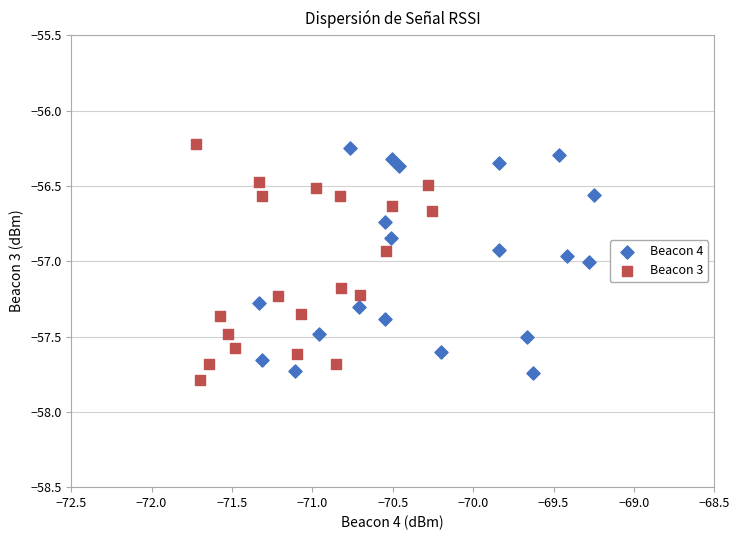

Which series reaches the minimum Y coordinate?

Beacon 3